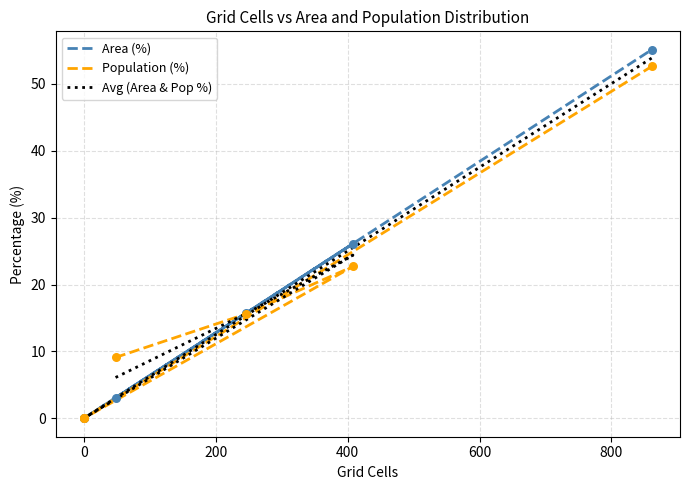

At how many categories does at least one series exceed 33?

1